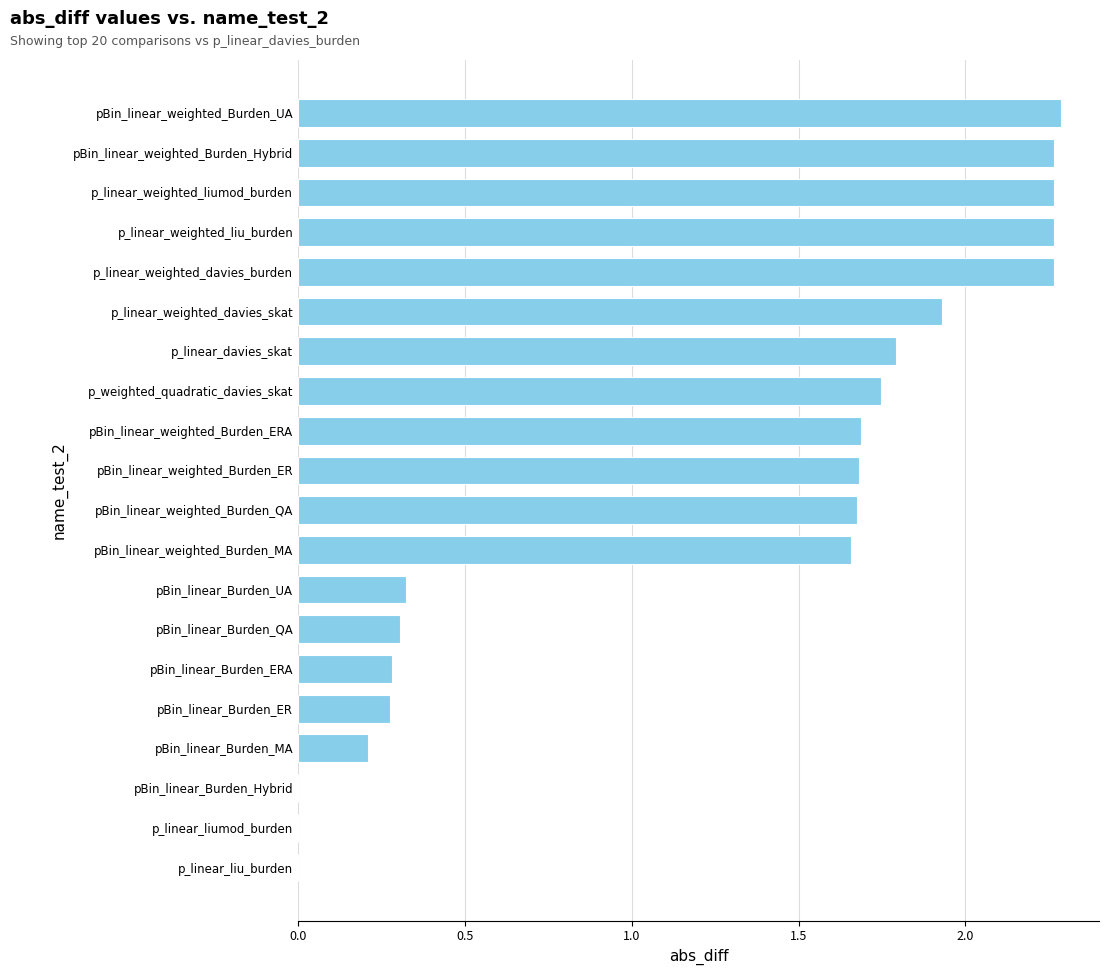

What is the sum of the values at pBin_linear_weighted_Burden_ER and pBin_linear_Burden_ERA?

2.0